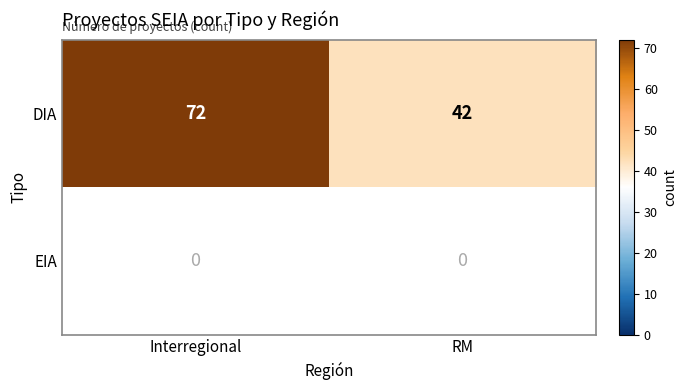

How many categories are shown in the chart?

2